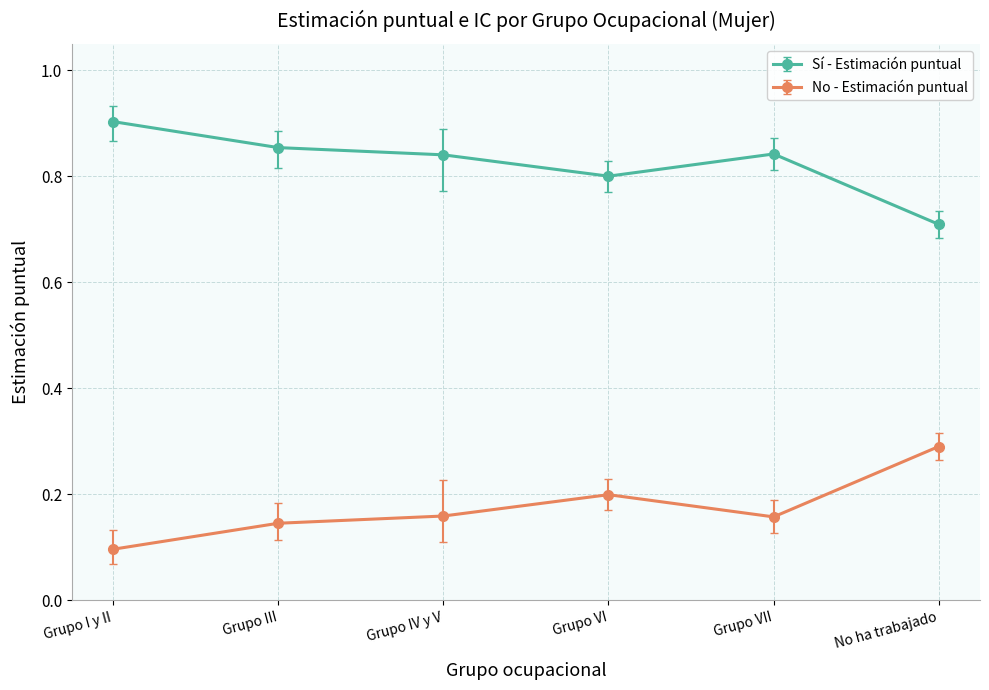

True or false: No - Estimación puntual and Sí - Estimación puntual intersect in this chart.

False